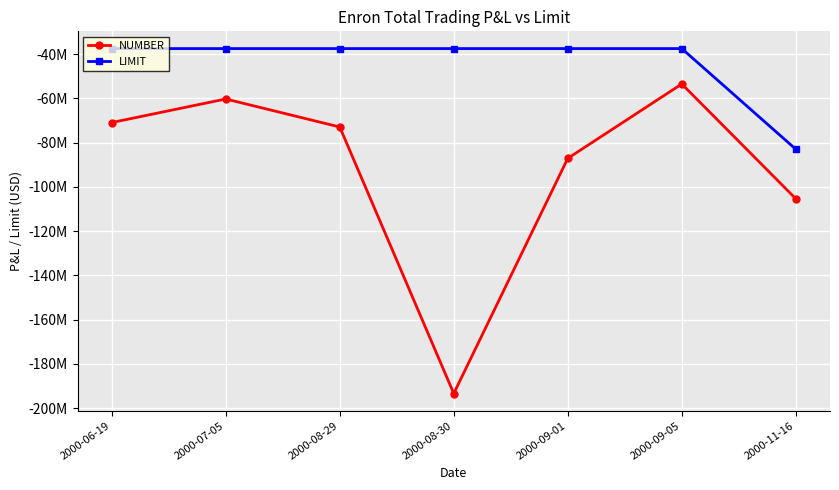

Does the chart have visible grid lines?

Yes